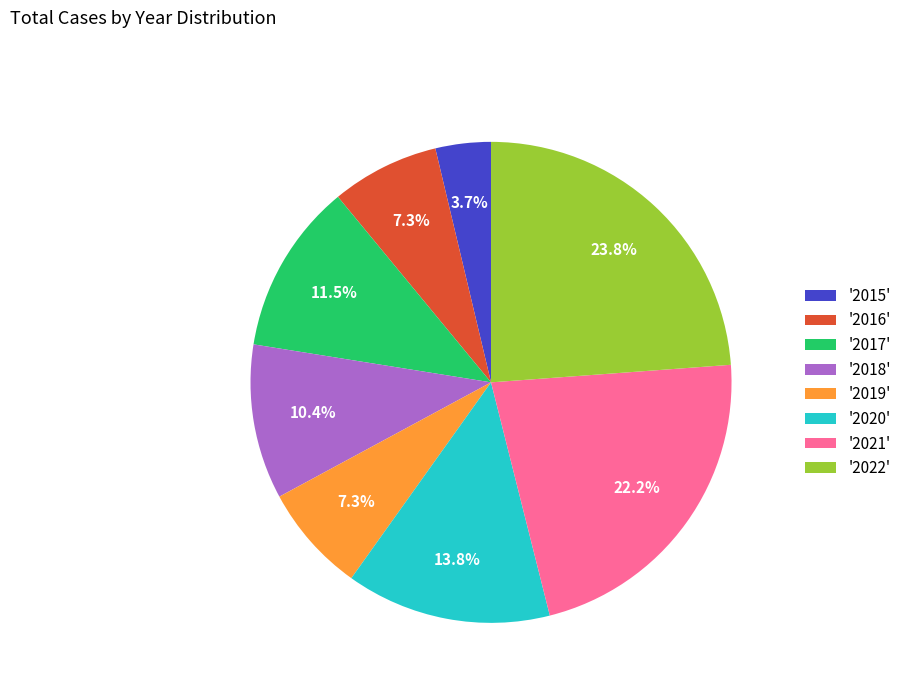

Is there any slice that represents more than half of the pie?

No